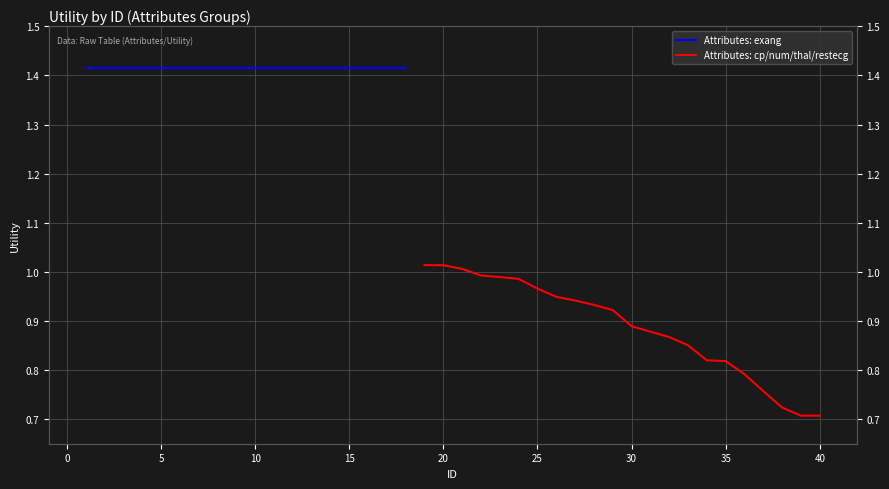

True or false: the data has more than 2 interior local peaks.

False